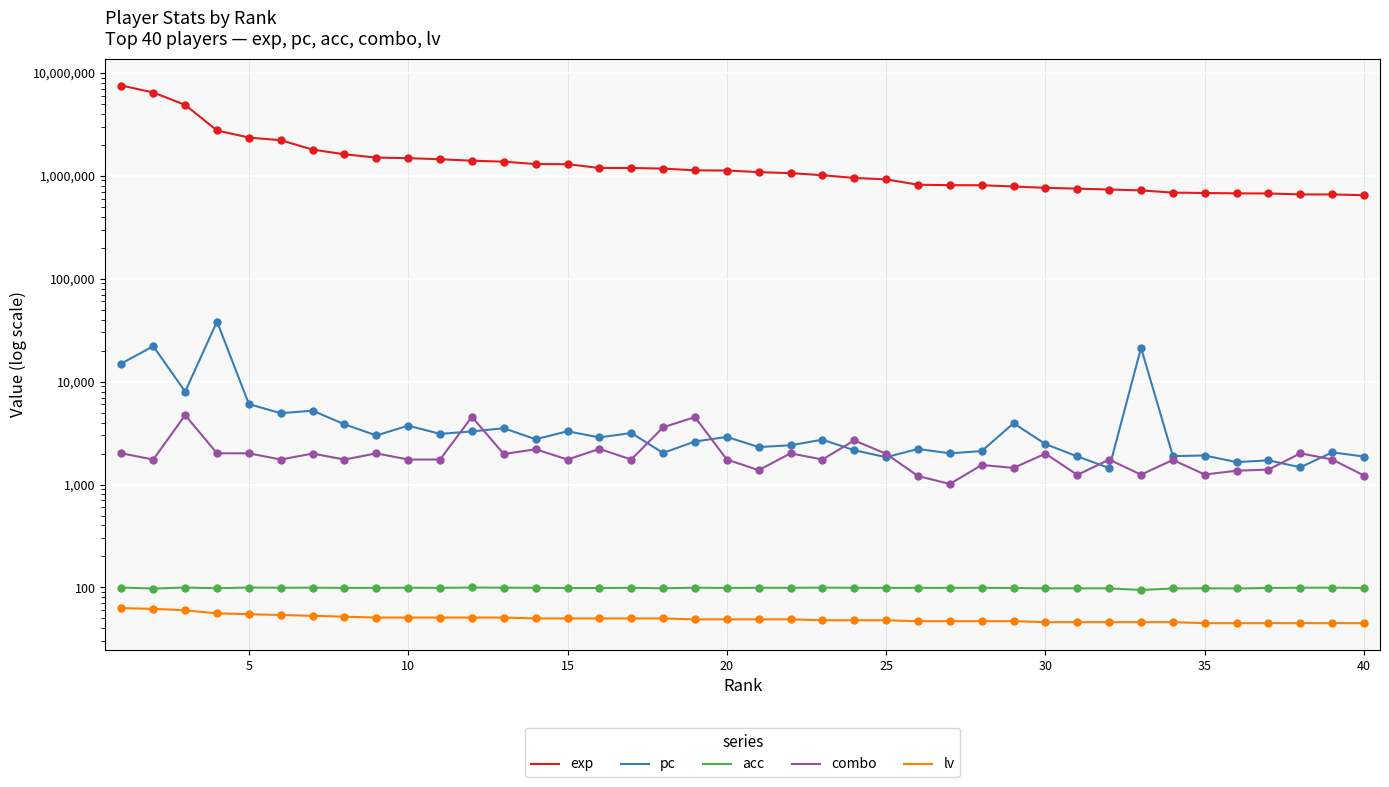

What are all the series names shown in the legend?

exp, pc, acc, combo, lv